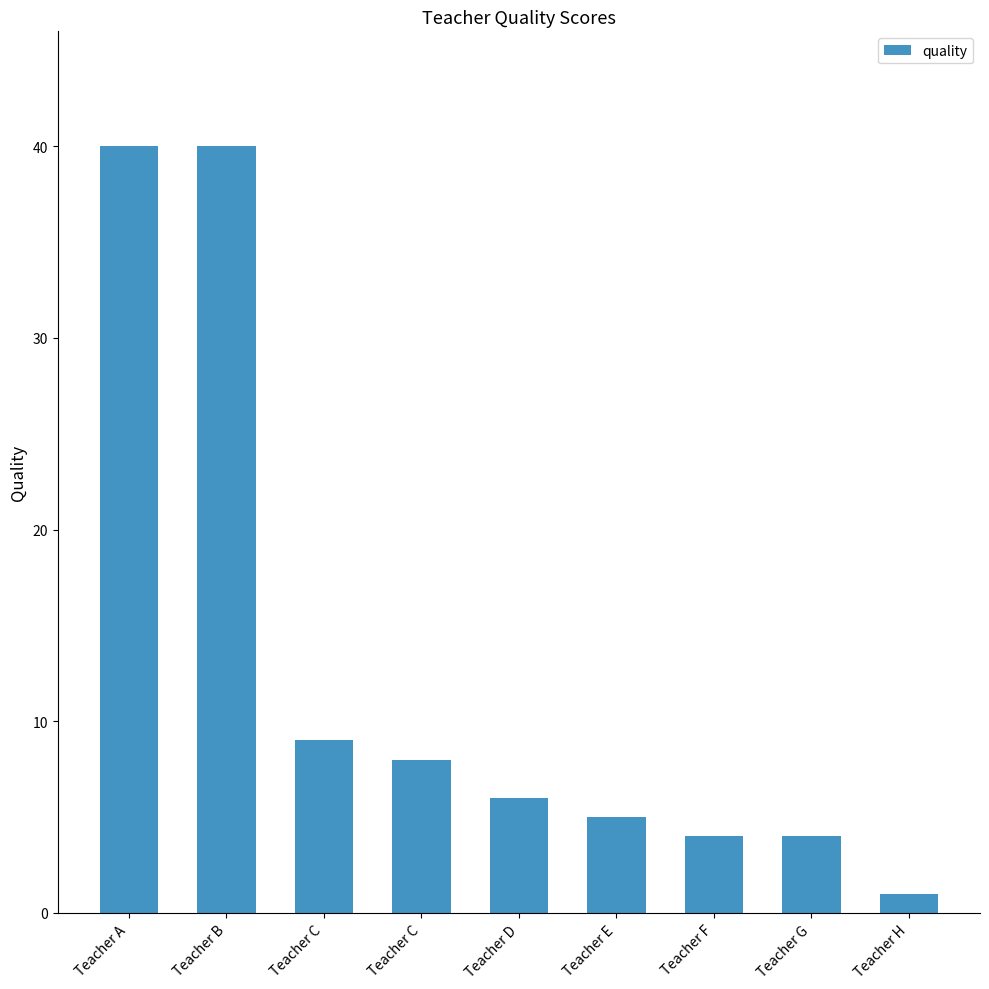

Are the bars horizontal?

No